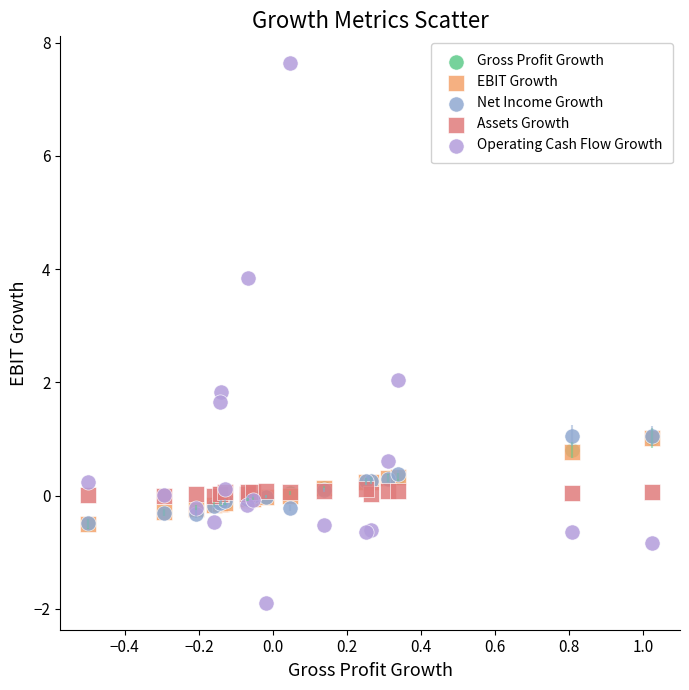

Which series contains the highest Y value?

Operating Cash Flow Growth